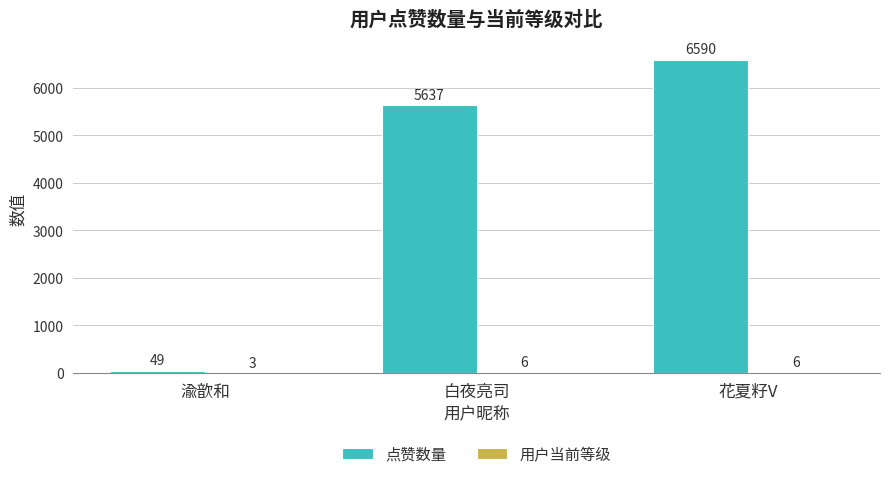

How many 点赞数量 values are between 49 and 6590?

3